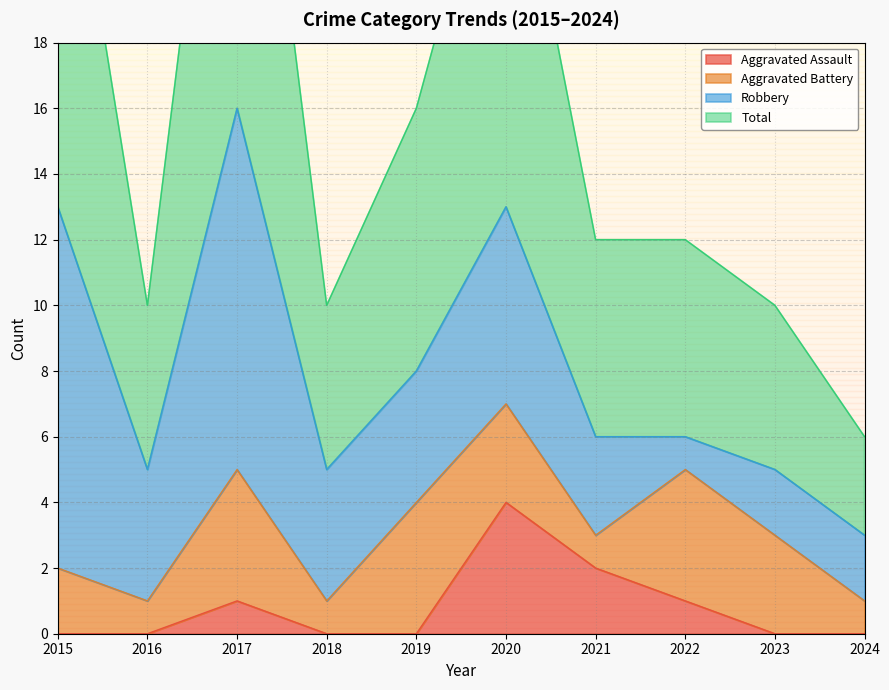

List the labels in order of Total value, largest first.

2017, 2015, 2020, 2019, 2021, 2022, 2016, 2018, 2023, 2024